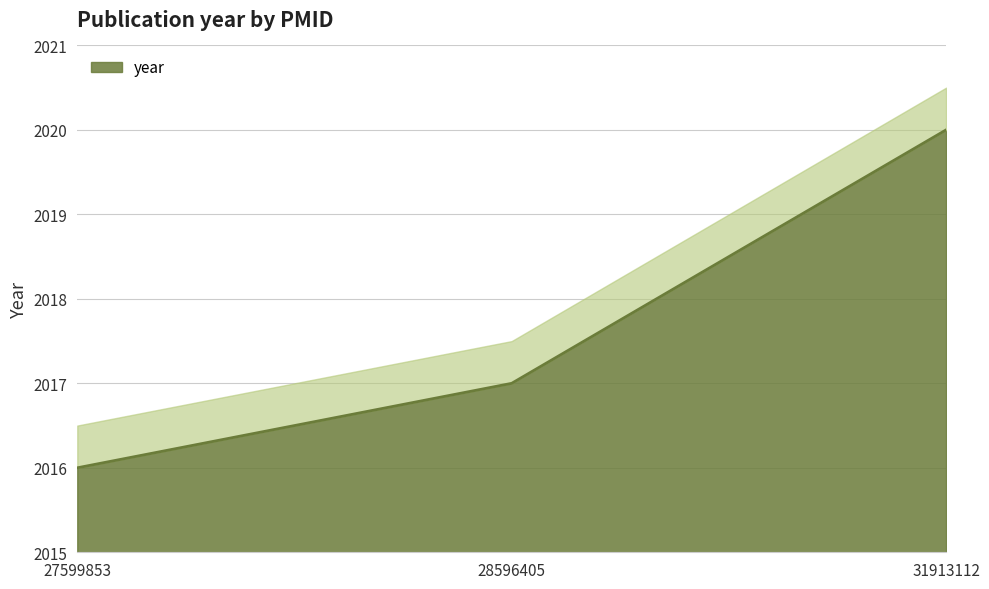

Rank the categories by value from lowest to highest.

27599853, 28596405, 31913112